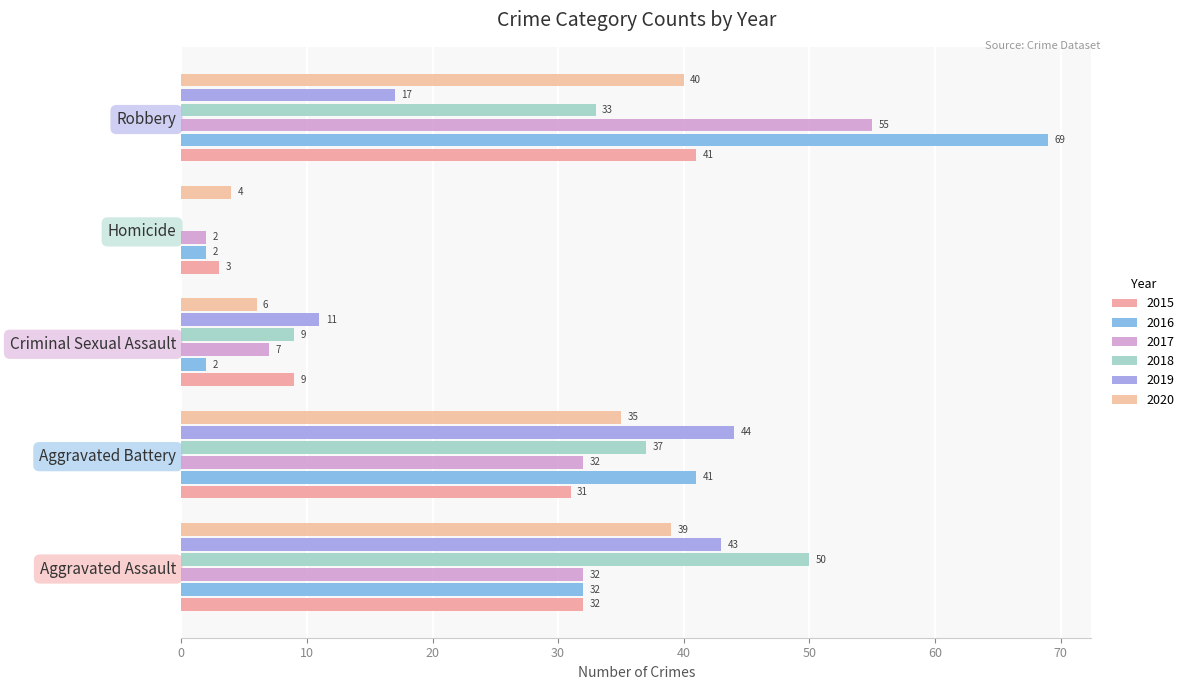

Which series has the widest spread of values?

2016